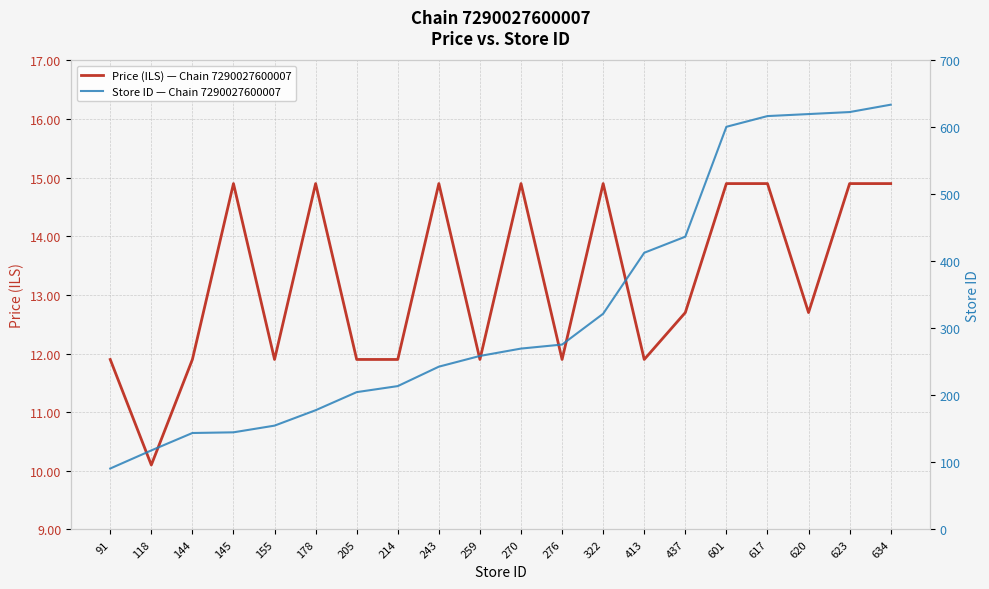

What is the sum of the Store ID — Chain 7290027600007 values at 413 and 118?

531.0